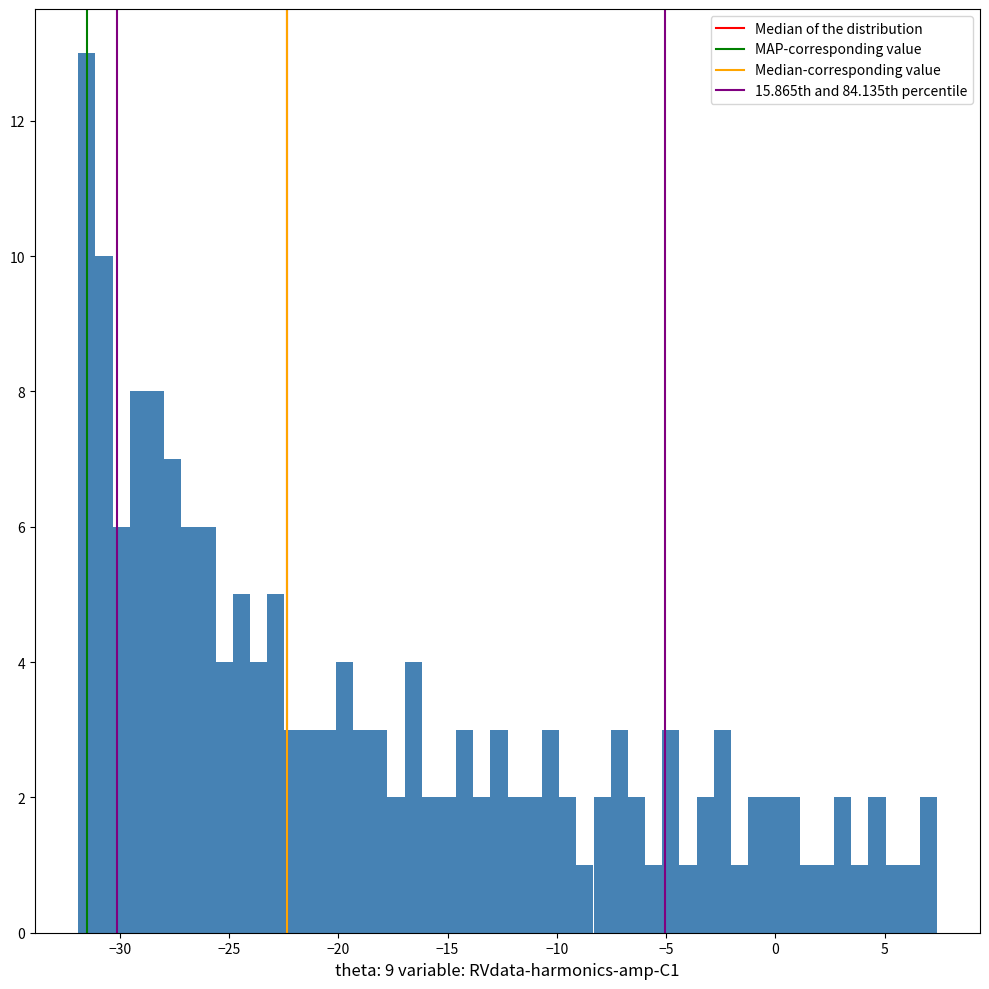

Around what value on the x-axis is the tallest bar? Give the approximate position of its centre, as read against the axis.

-31.5